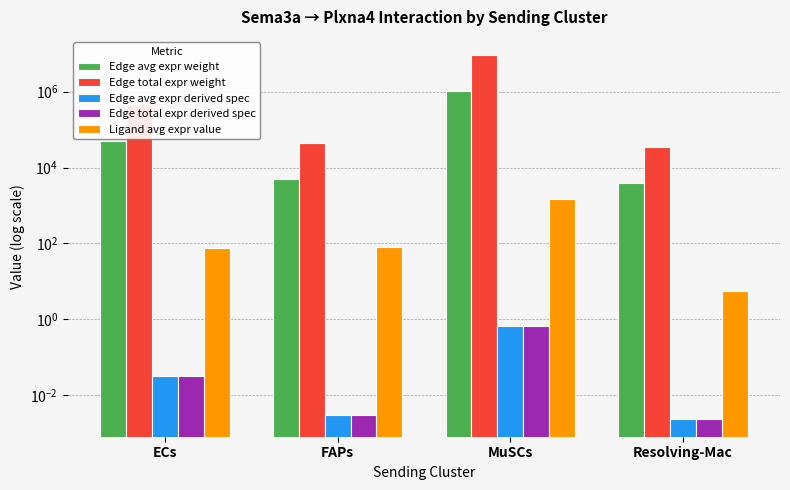

How many groups of bars are there?

4